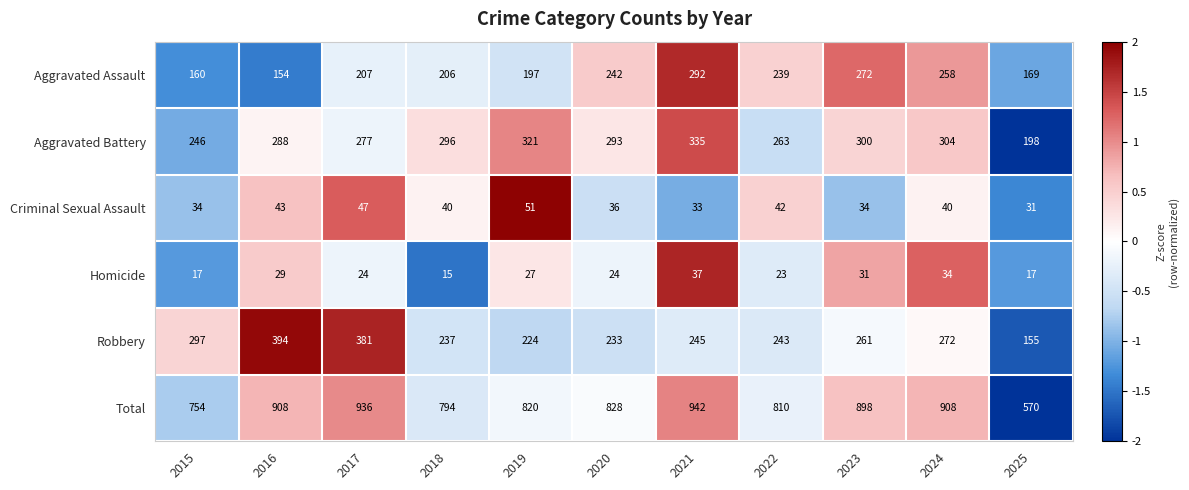

The Homicide series shows 29 at 2016. True or false?

True